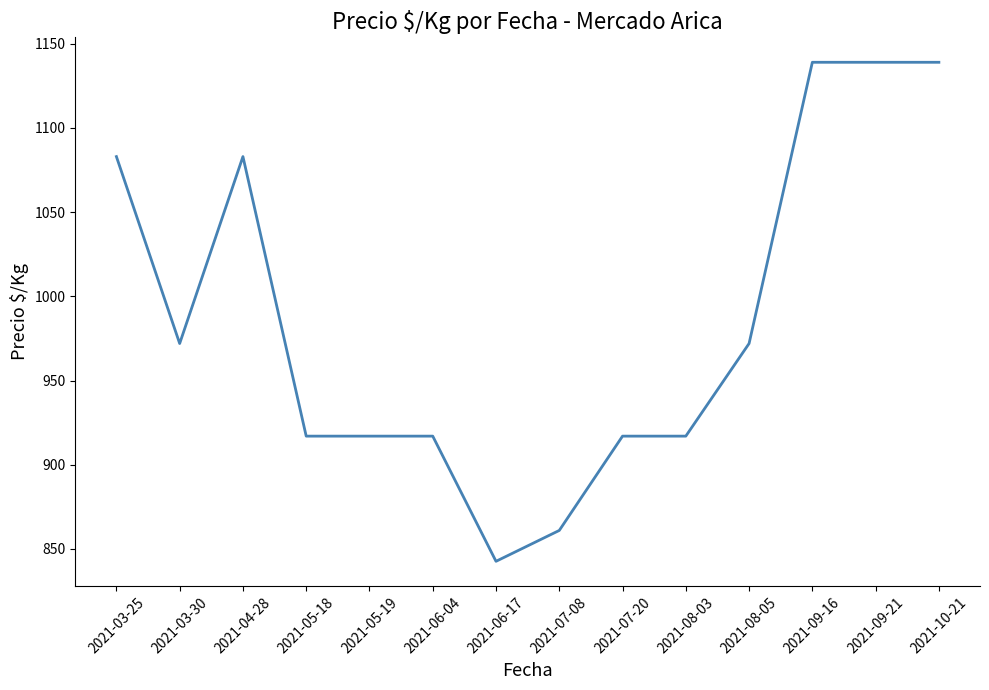

What is the sum of the values at 2021-05-19 and 2021-09-16?

2056.0